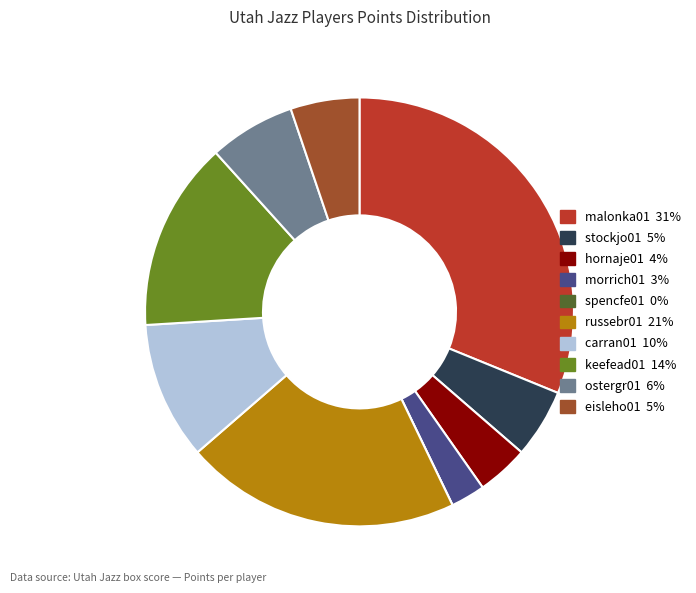

What is the largest slice in the pie chart?

malonka01